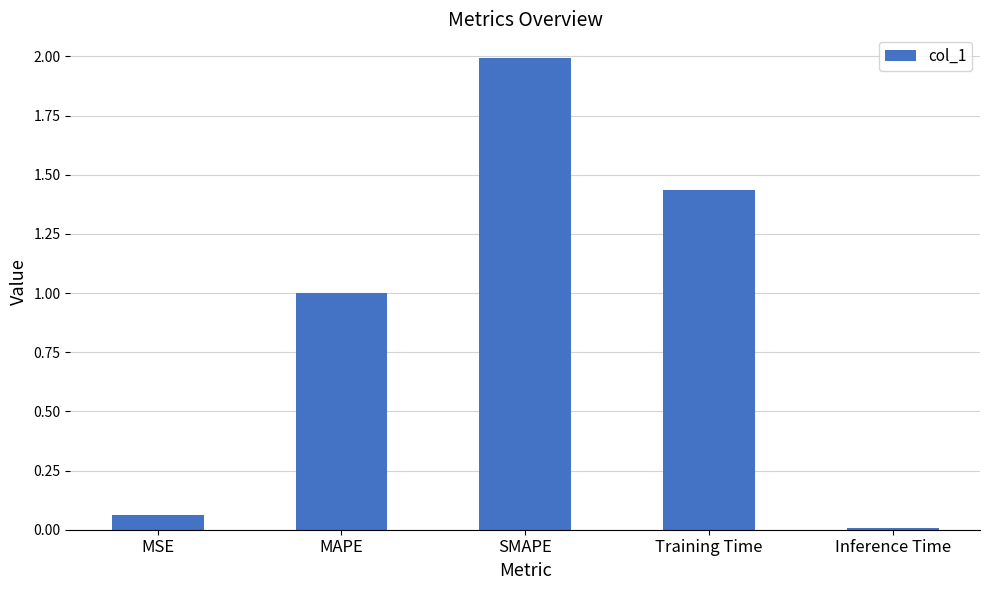

How many bars are there in total?

5